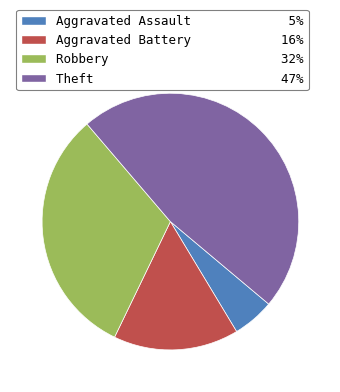

Rank the categories by value from lowest to highest.

Aggravated Assault, Aggravated Battery, Robbery, Theft